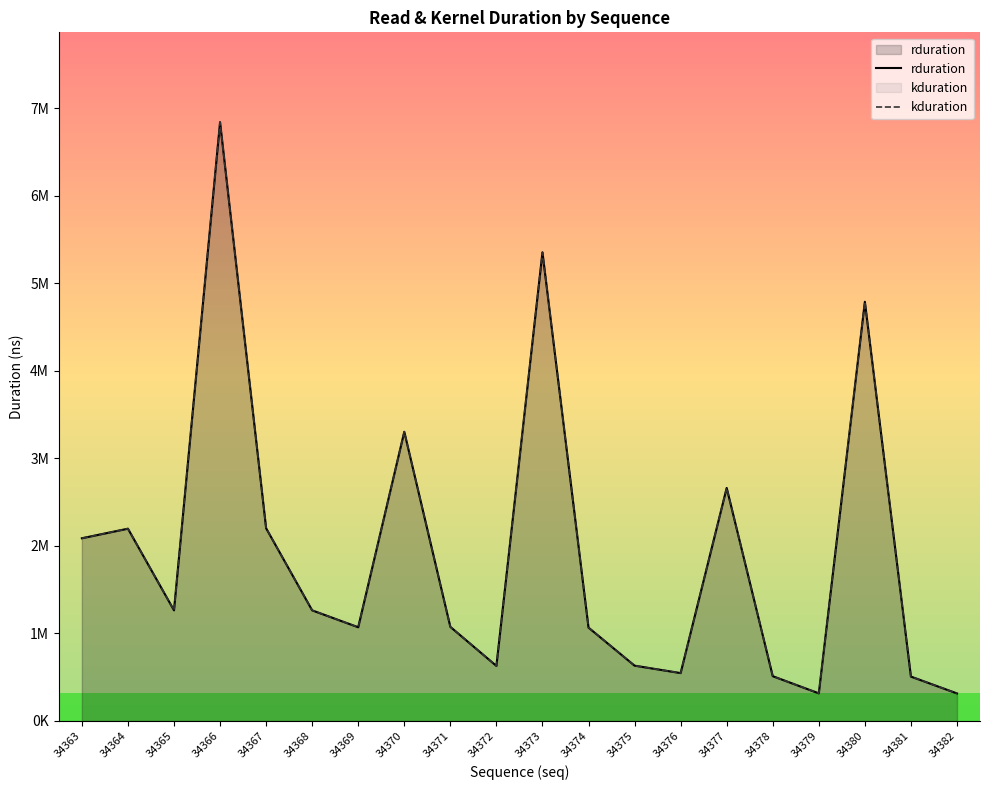

True or false: rduration and kduration intersect in this chart.

False